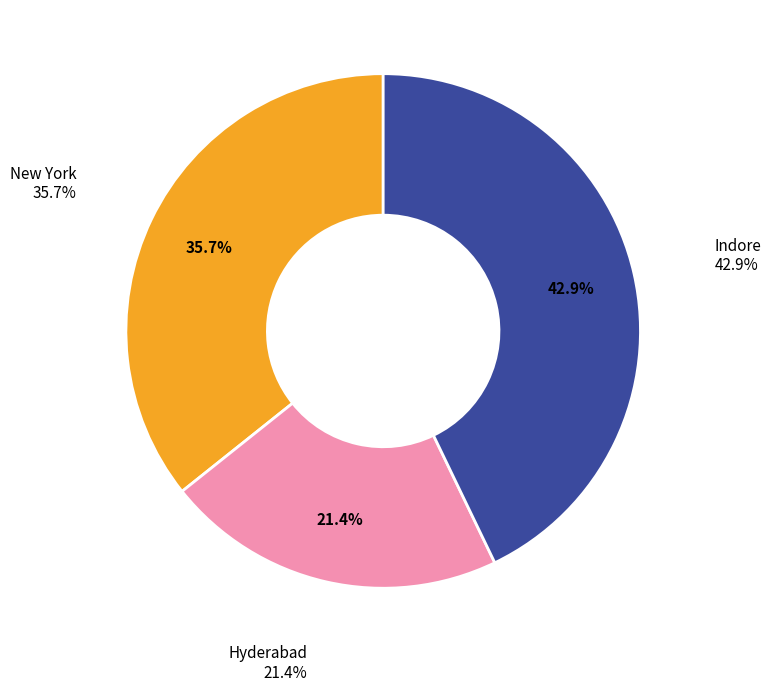

Count the number of slices in the pie.

3